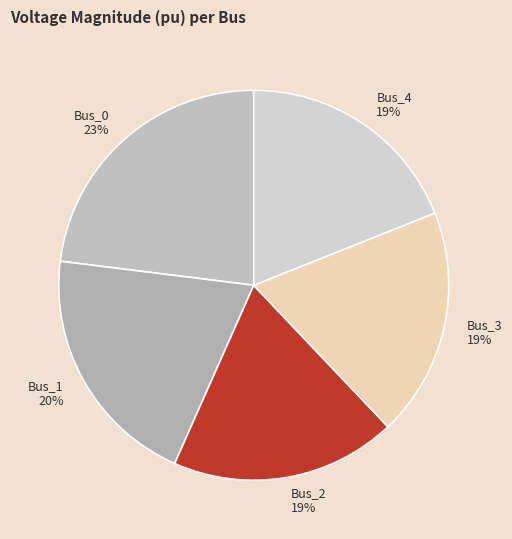

Do Bus_4 and Bus_1 together represent more than half of the pie?

No